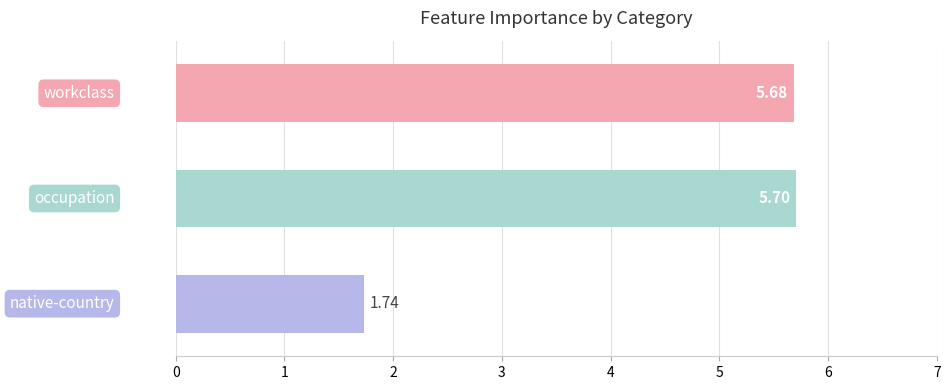

What is the sum of all values?

13.1